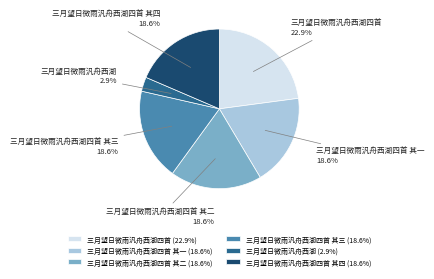

Is there any slice that represents more than half of the pie?

No